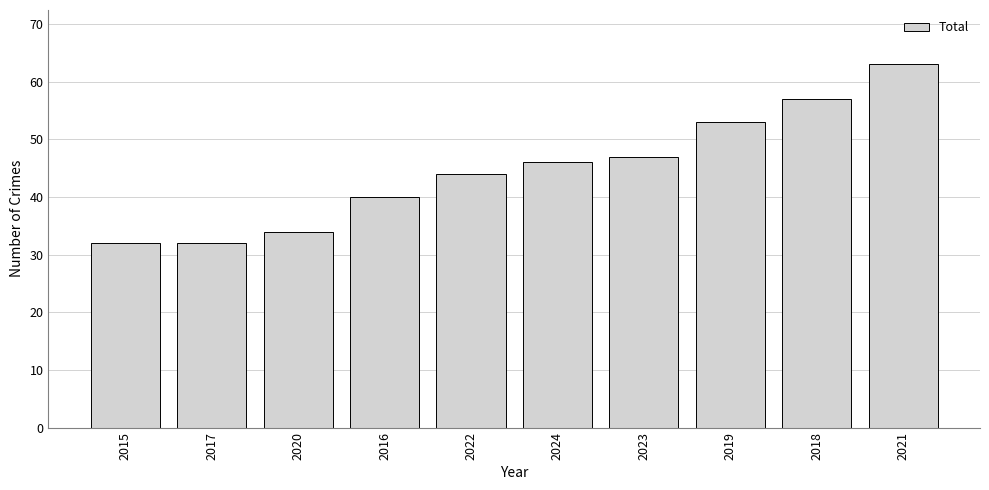

What is the ratio of the value at 2017 to the value at 2020?

0.9